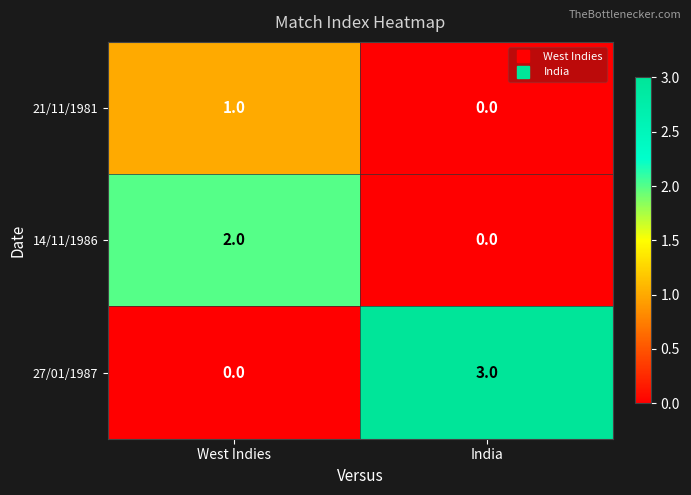

Is it true that 14/11/1986 equals 0 at India?

True